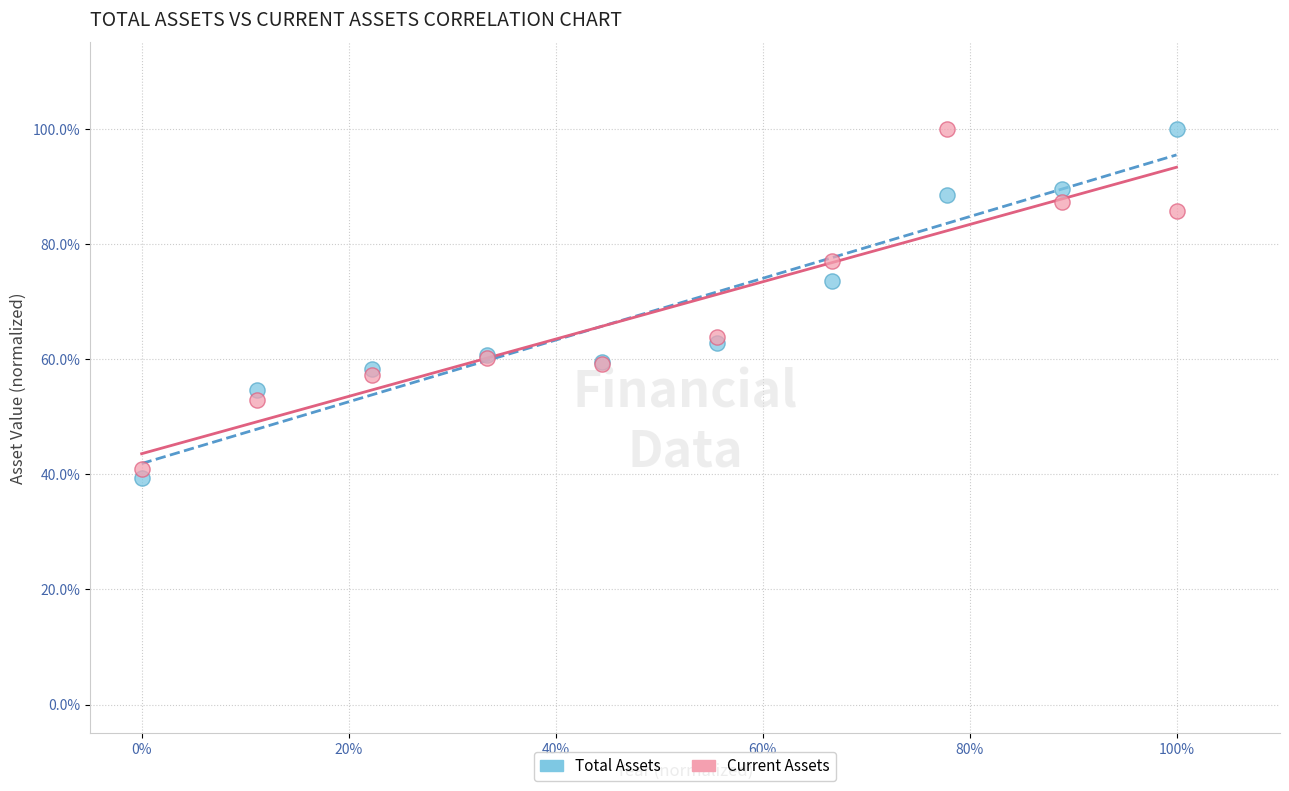

What are all the series names shown in the legend?

Total Assets, Current Assets